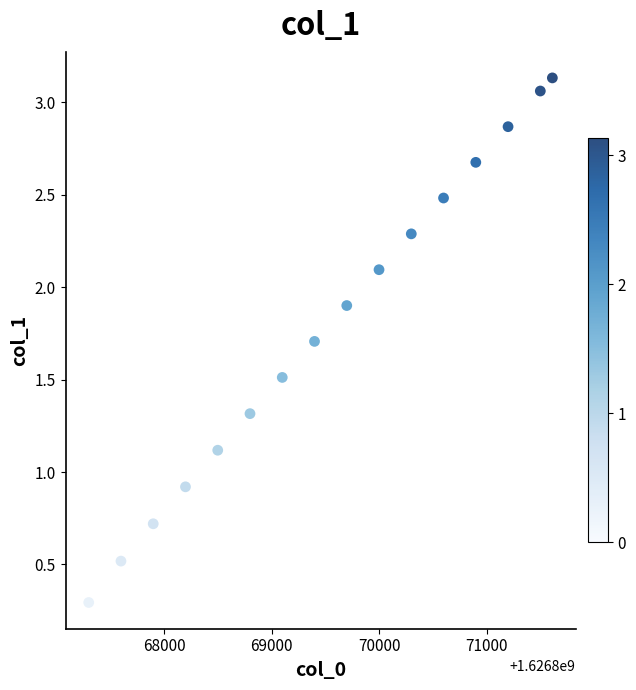

What is the range of Y values (max minus min)?

2.8